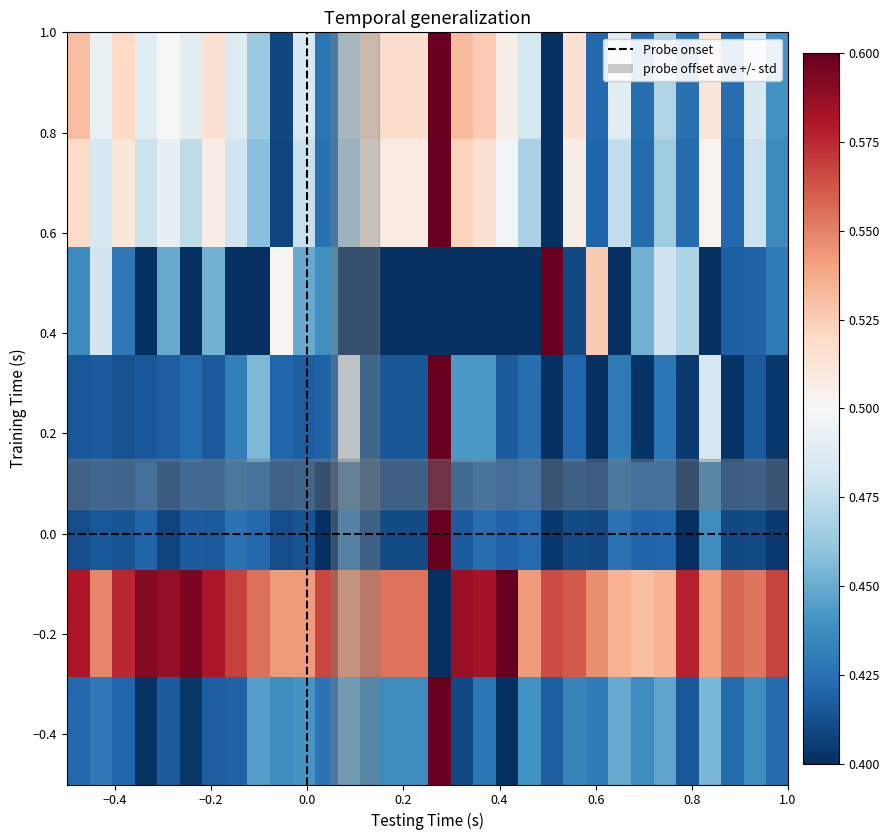

Count the number of categories in the chart.

32